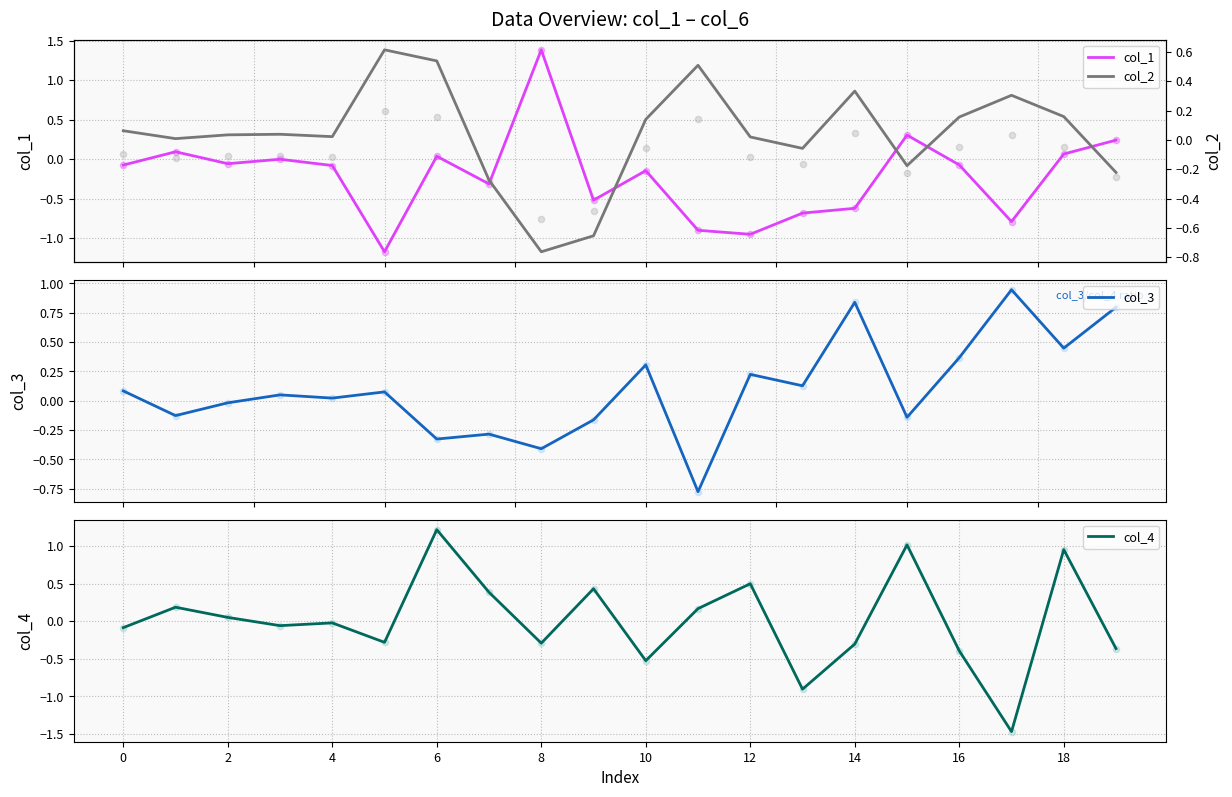

Is the value of col_4 at 10 greater than the value of col_2 at 0?

No